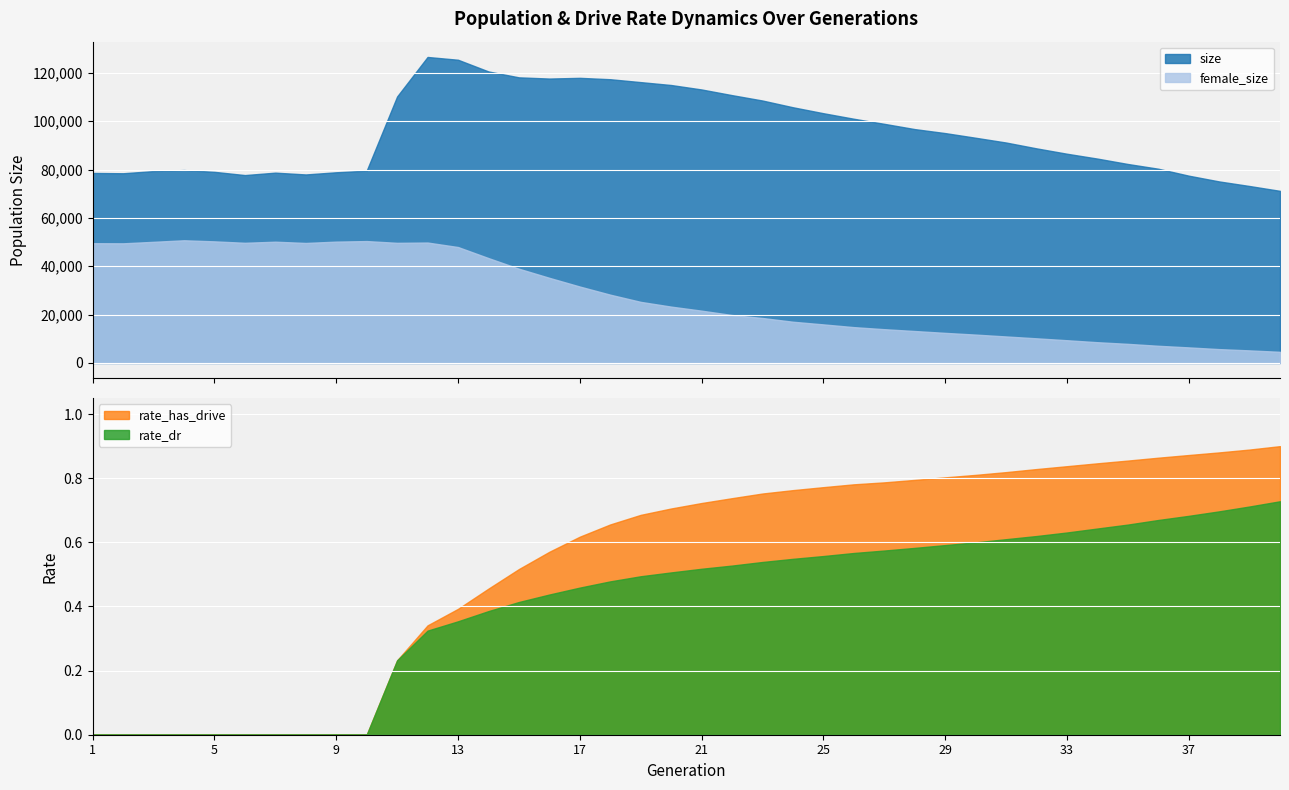

Which series has the largest total across all categories?

size